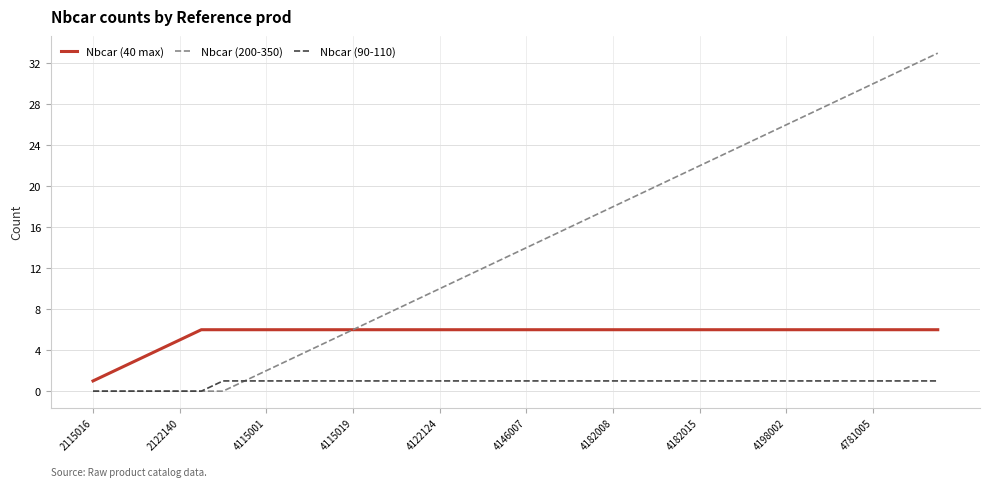

Which series has the largest total across all categories?

Nbcar (200-350)